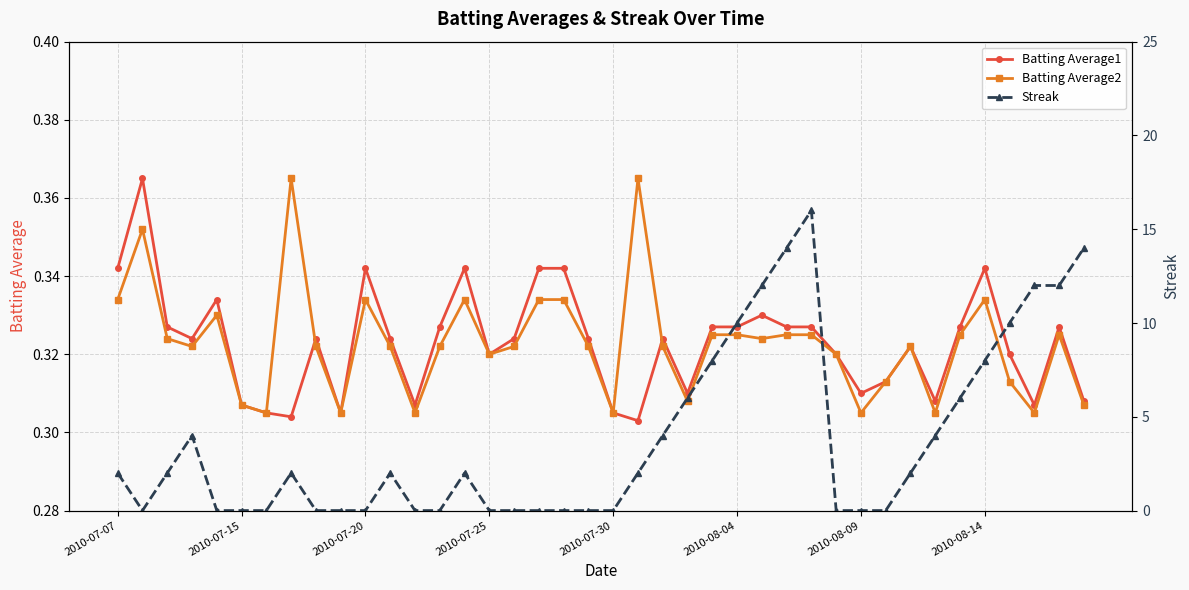

What is the difference between the maximum and second lowest values in the Batting Average2 series?

0.1